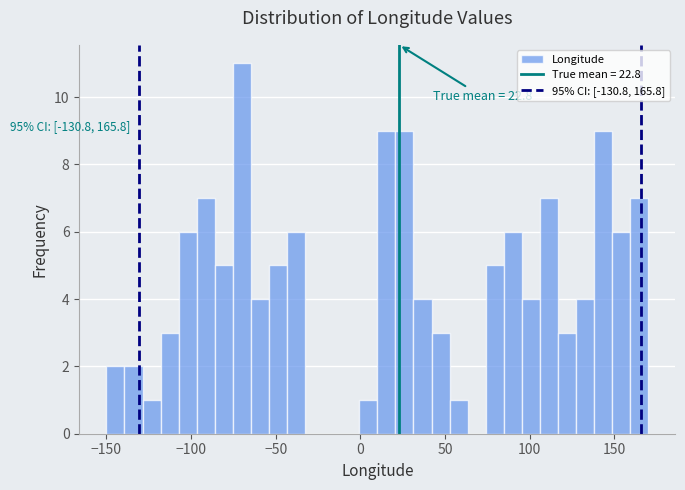

Around what value on the x-axis is the tallest bar? Give the approximate position of its centre, as read against the axis.

-70